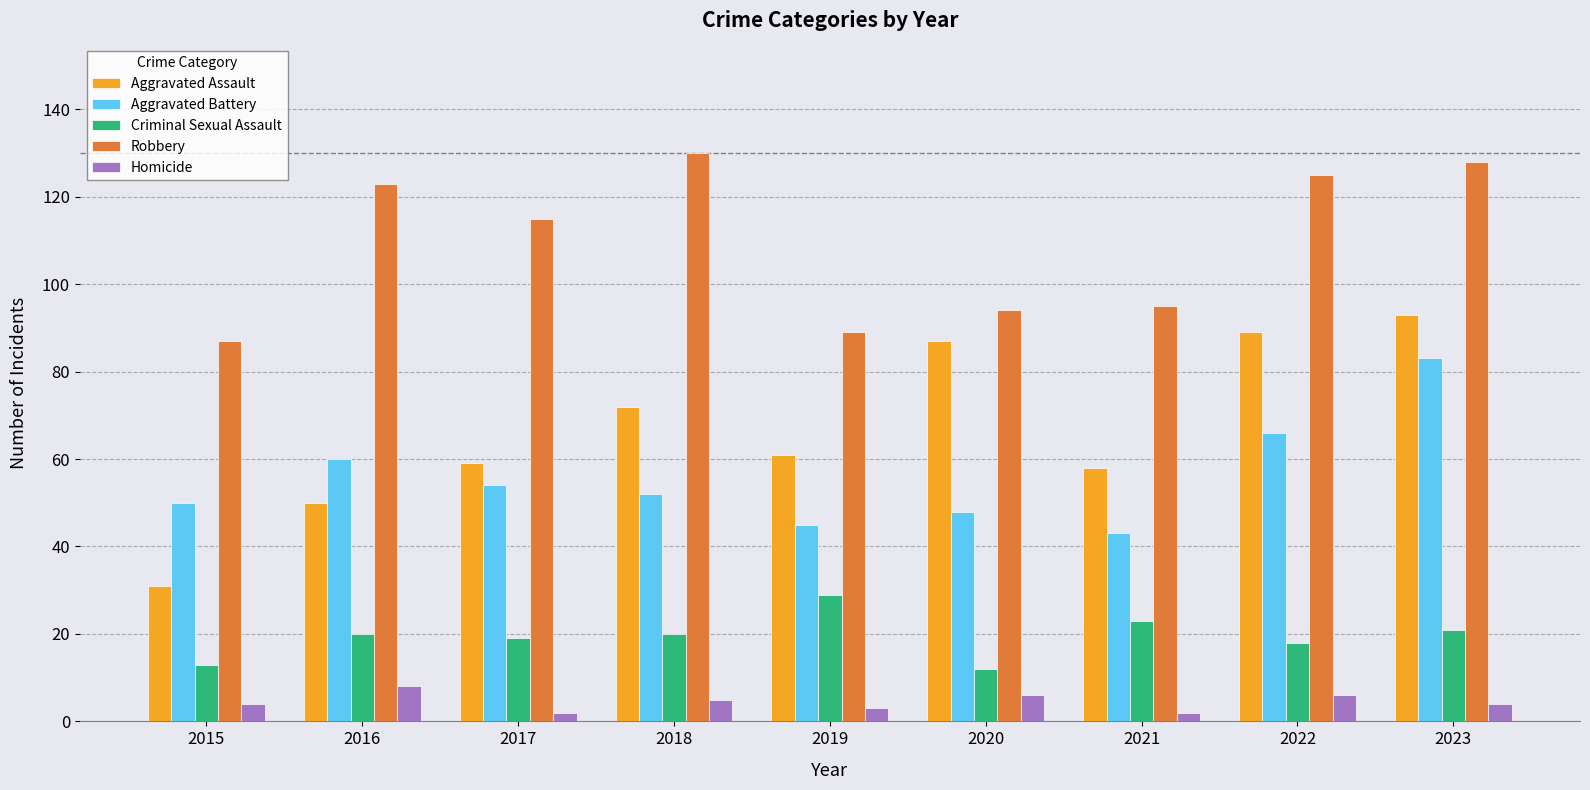

What is the sum of all Aggravated Battery values?

501